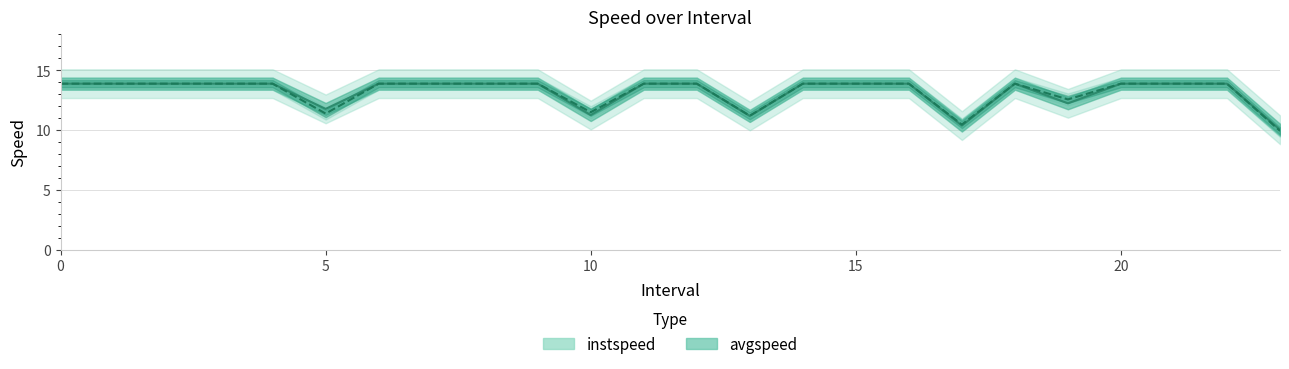

List the series in order of their peak value, highest first.

instspeed, avgspeed